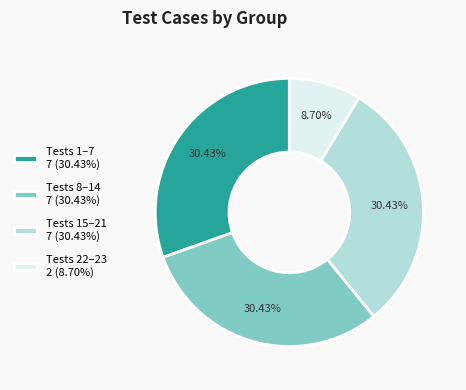

Approximately how many times larger is the value at Tests 15–21 7 (30.43%) compared to Tests 22–23 2 (8.70%)?

3.5